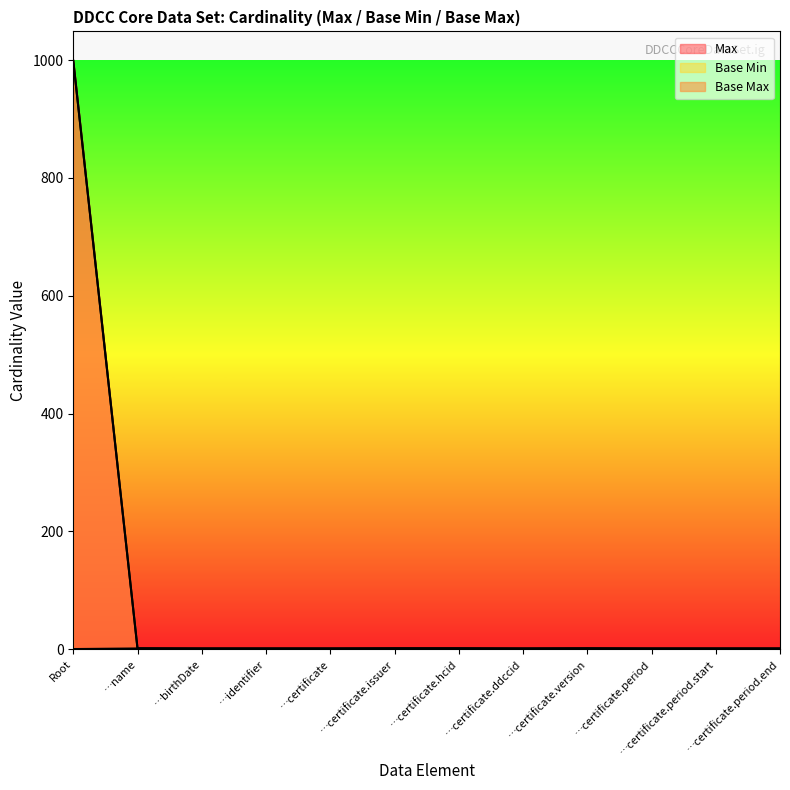

How many lines are shown in the chart?

3